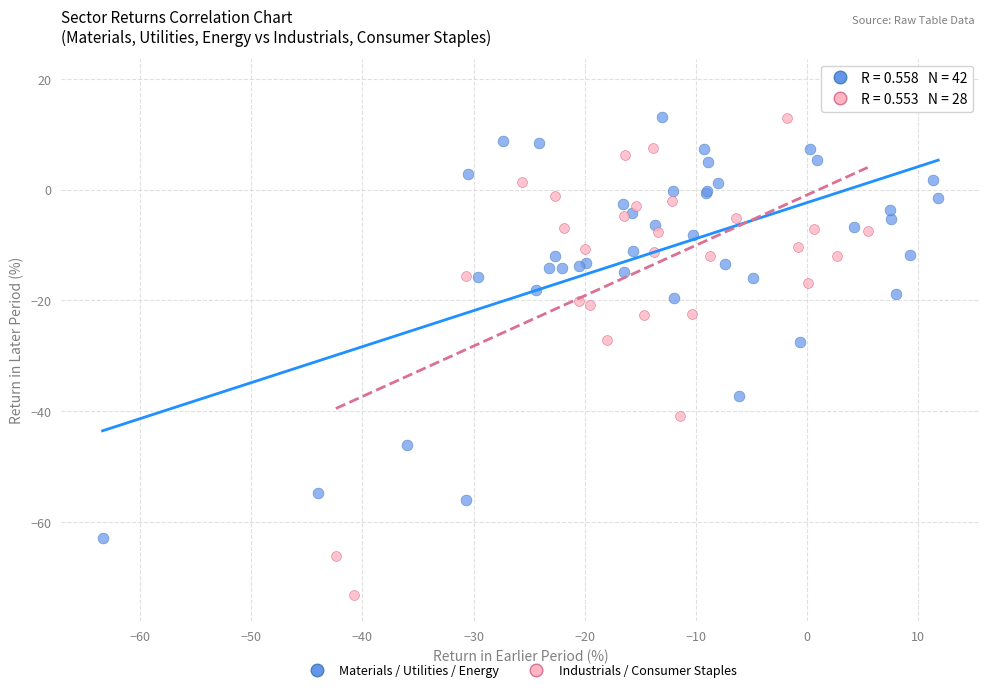

Which series has the widest spread of Y values?

Industrials / Consumer Staples